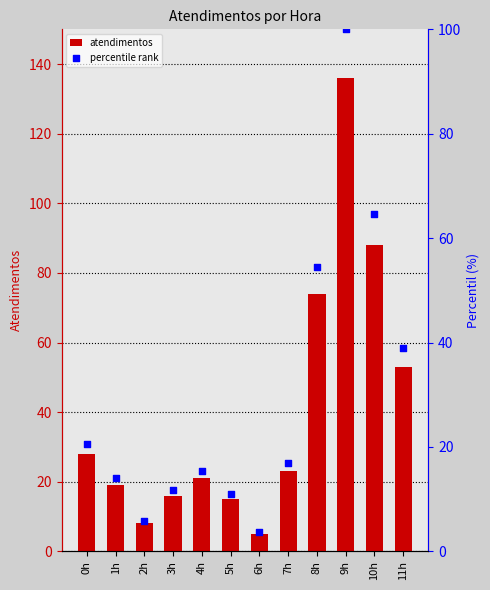

At which category is the sum across all series the highest?

9h